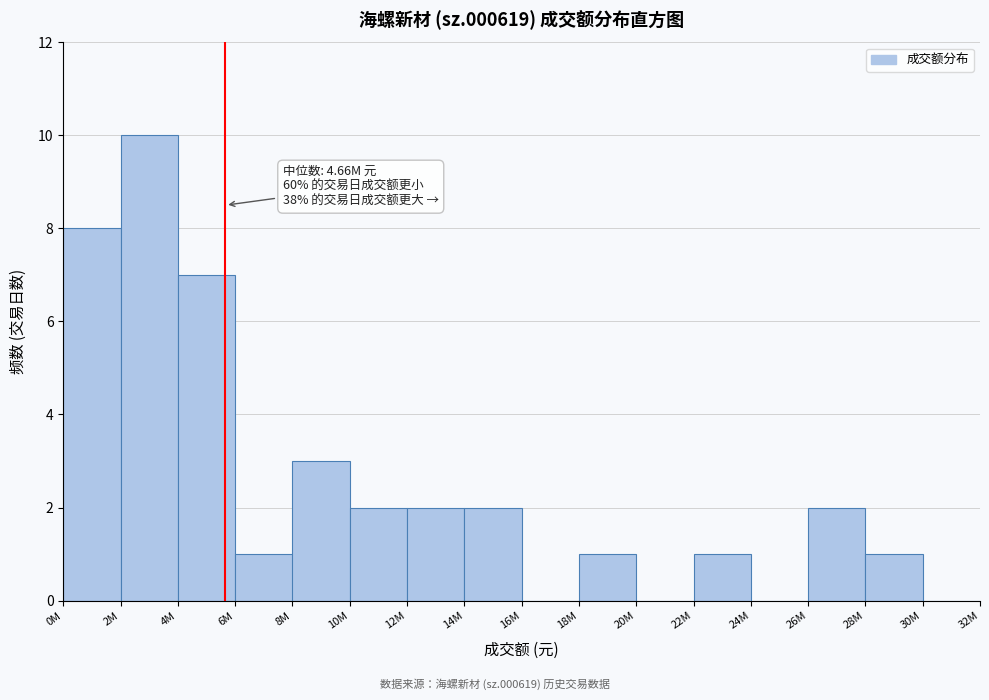

Reading left to right, extract all data points from this chart.

0M=8	2M=10	4M=7	6M=1	8M=3	10M=2	12M=2	14M=2	16M=0	18M=1	20M=0	22M=1	24M=0	26M=2	28M=1	30M=0